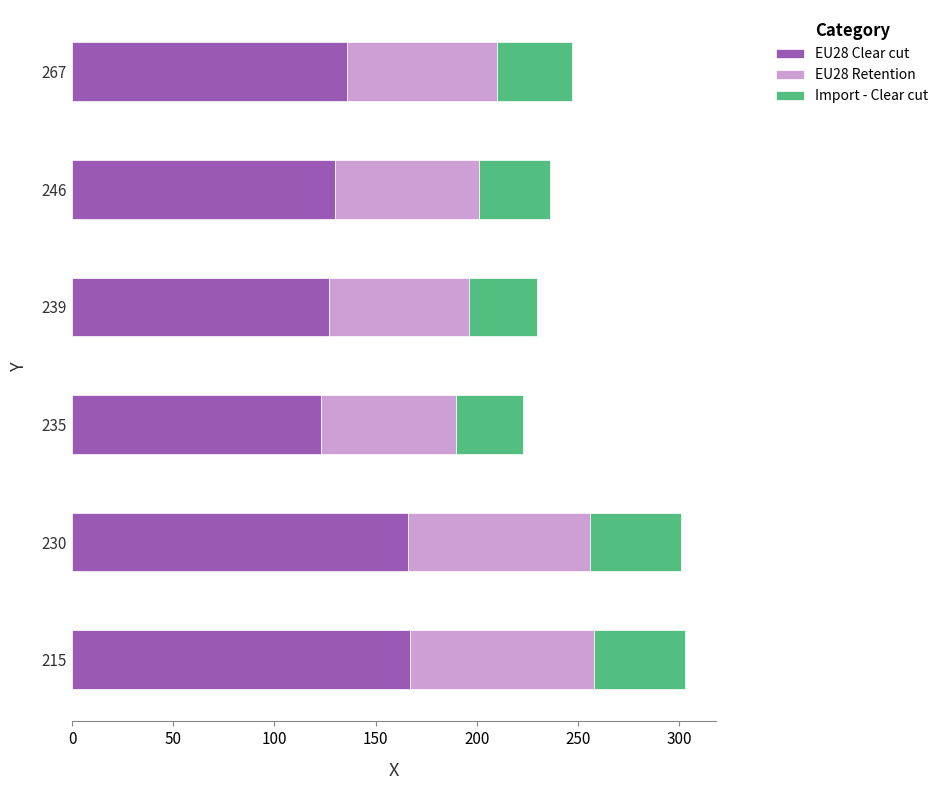

What is the difference between the second highest and minimum values in the EU28 Clear cut series?

43